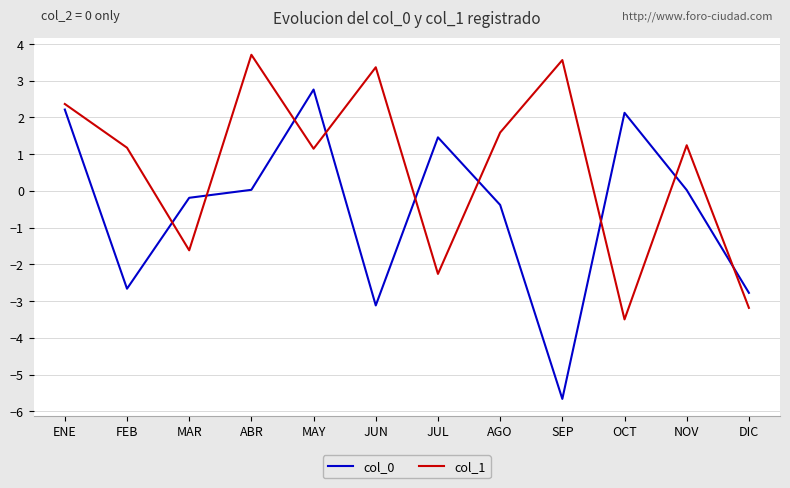

Which series has the largest total across all categories?

col_1